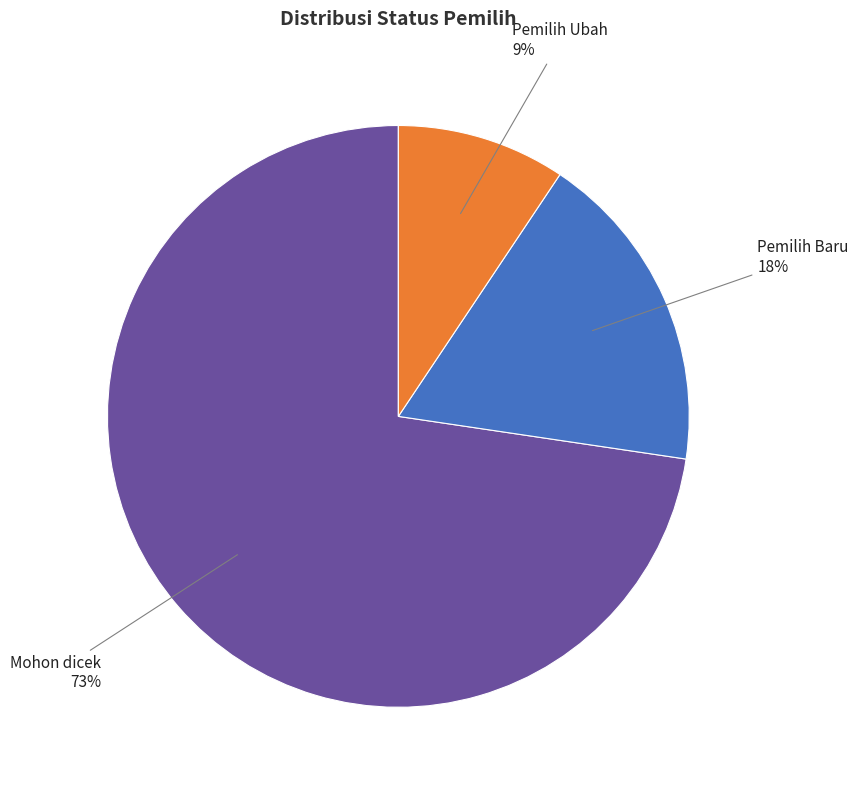

Count the number of slices in the pie.

3